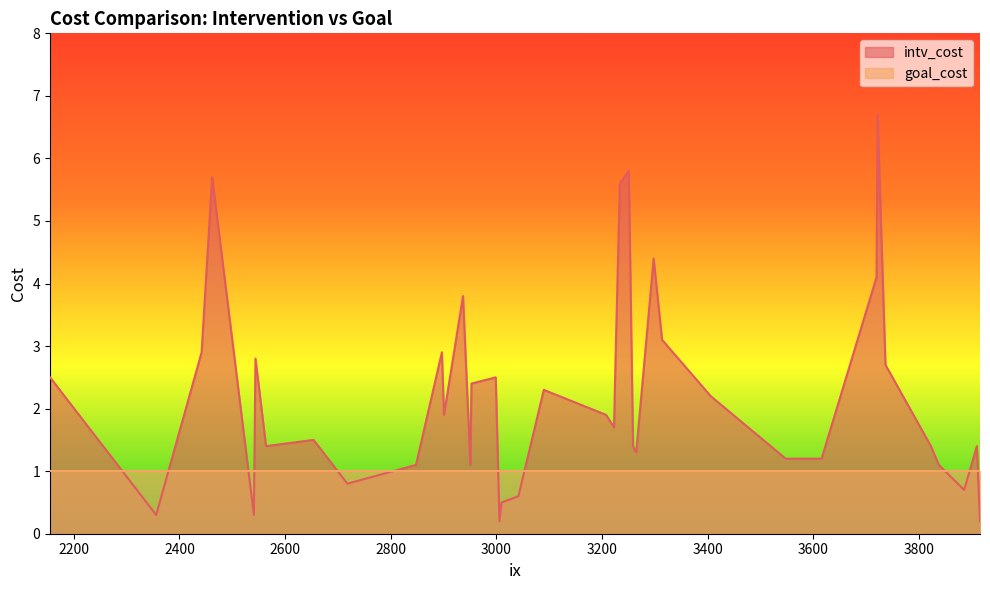

How many lines are shown in the chart?

2